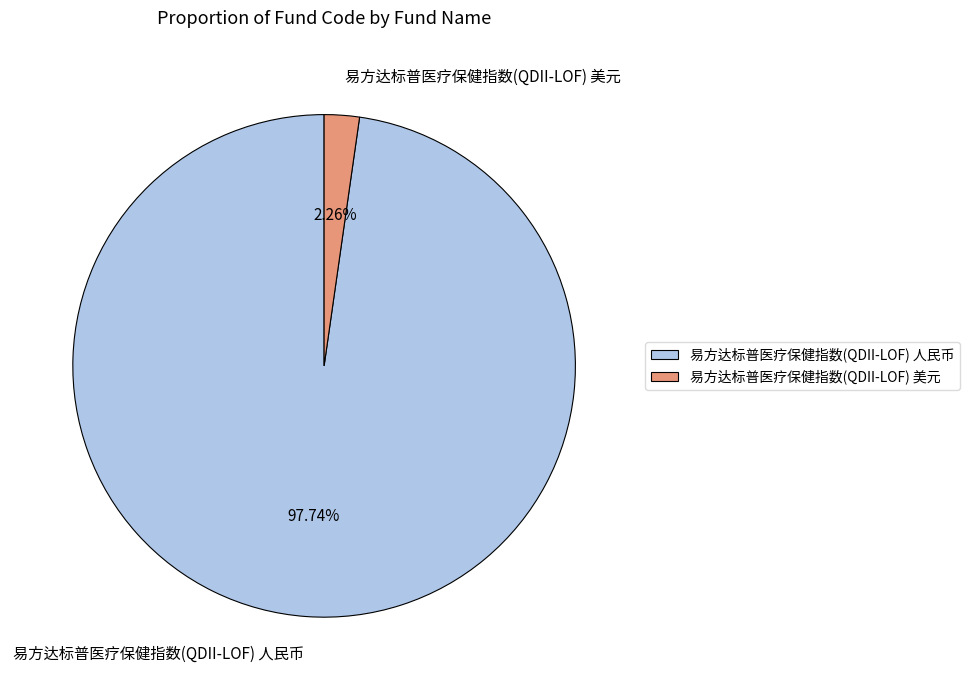

What is the largest slice in the pie chart?

易方达标普医疗保健指数(QDII-LOF) 人民币